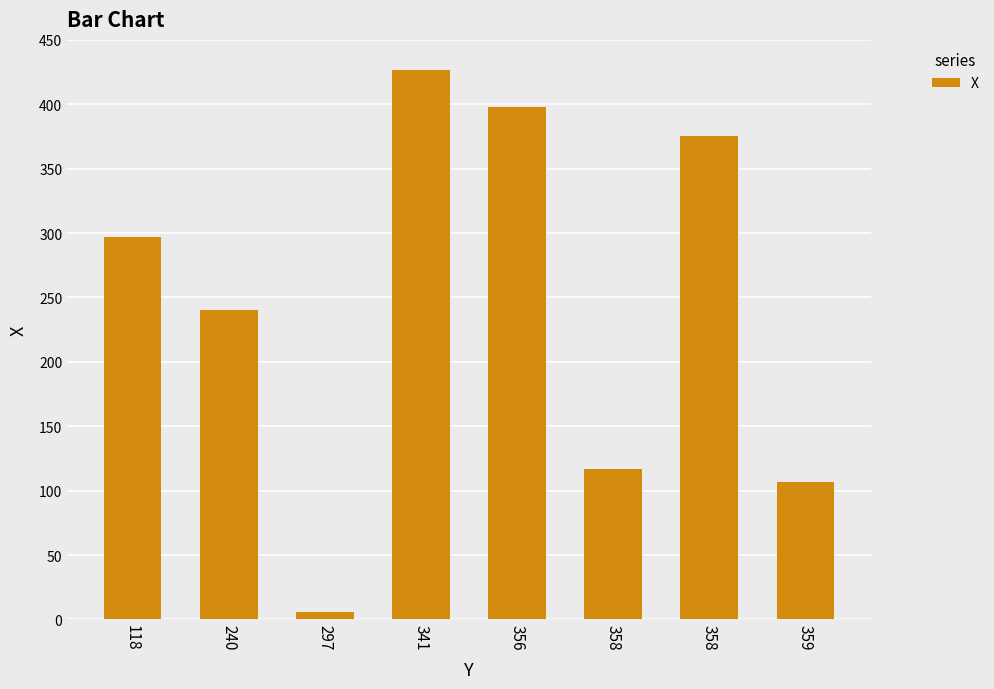

The chart shows a value of 117 at 358. True or false?

True